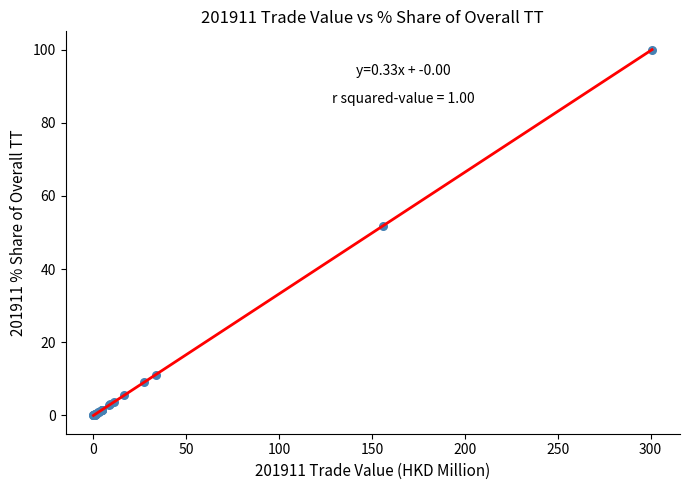

What Y value in the scatter plot is closest to 50?

51.9